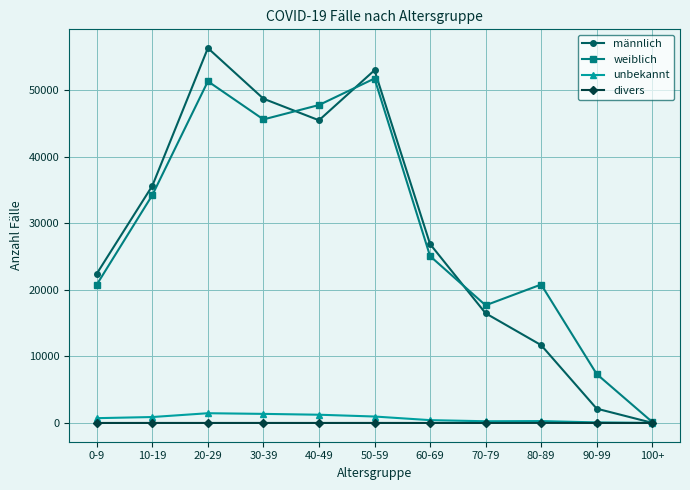

True or false: männlich has more than 2 interior local peaks.

False